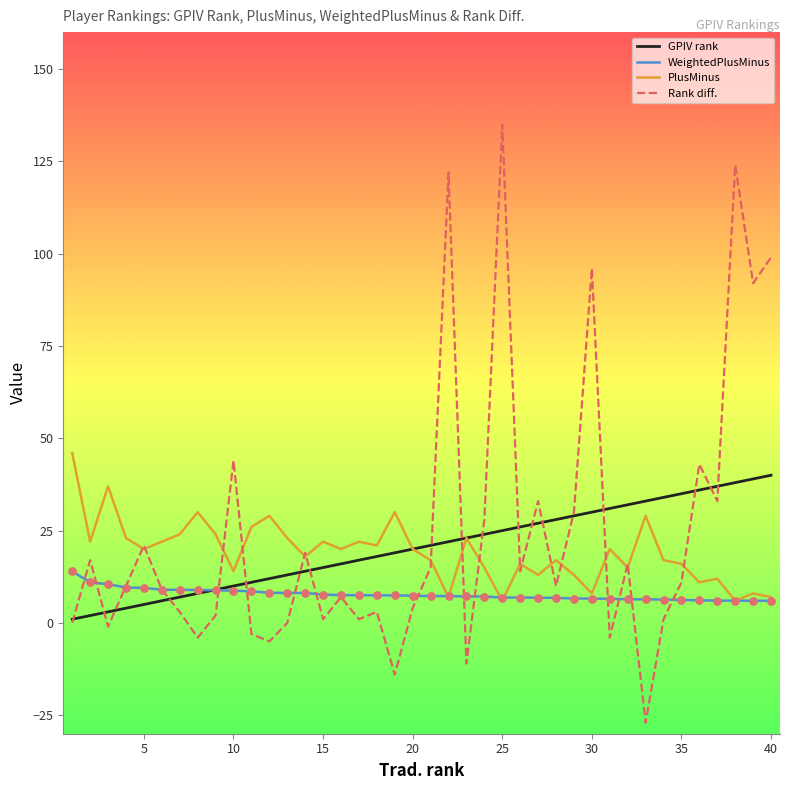

What are all the series names shown in the legend?

GPIV rank, WeightedPlusMinus, PlusMinus, Rank diff.